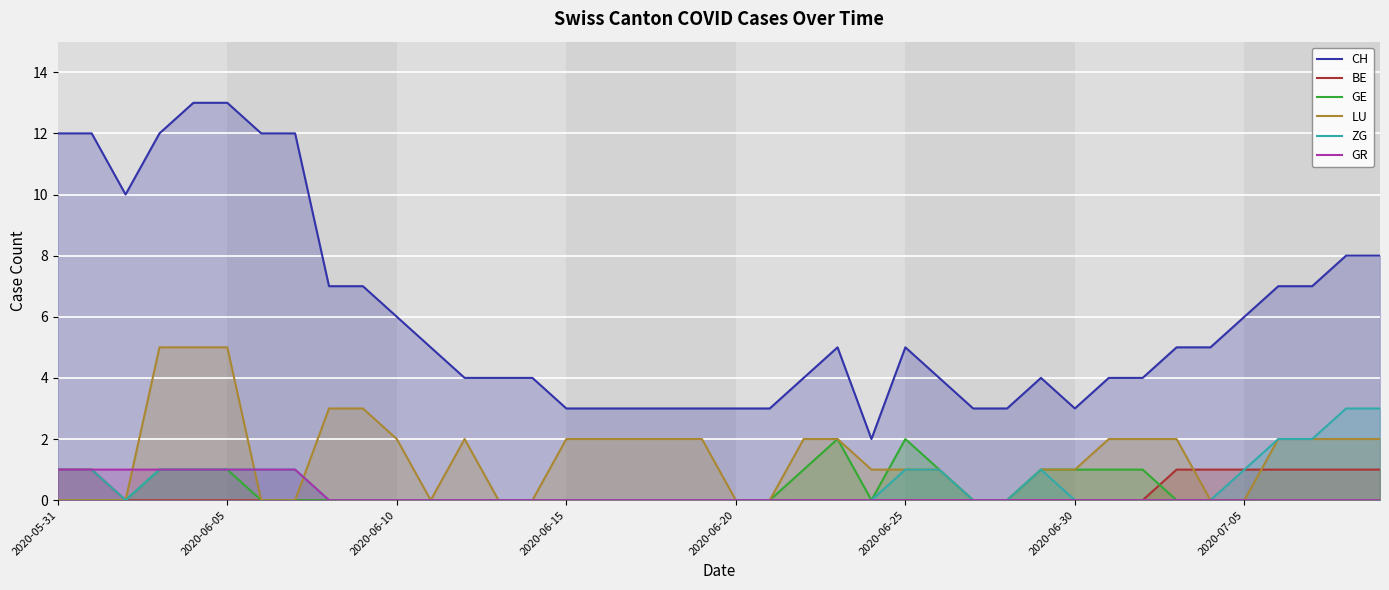

In CH, how many points are lower than both neighbors (excluding endpoints)?

3